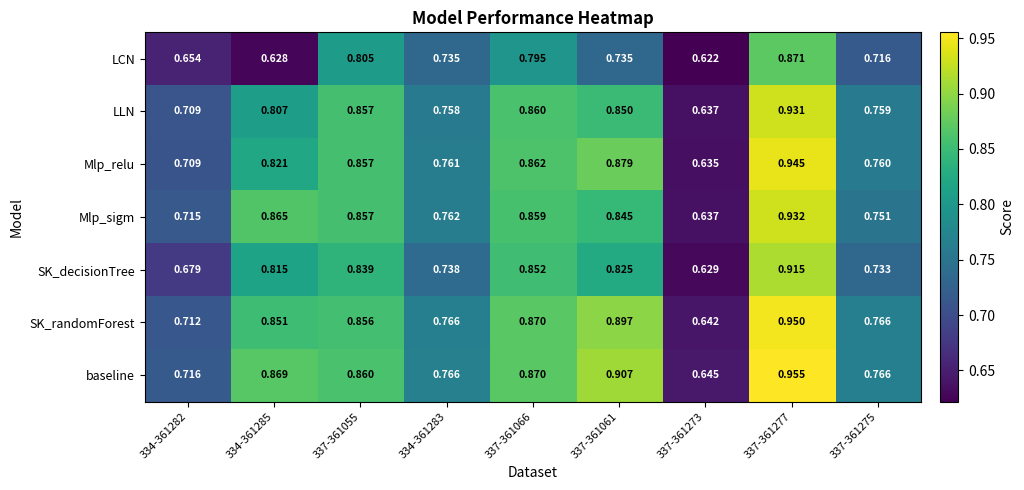

Rank the series by their maximum value, from lowest to highest.

LCN, SK_decisionTree, LLN, Mlp_sigm, Mlp_relu, SK_randomForest, baseline